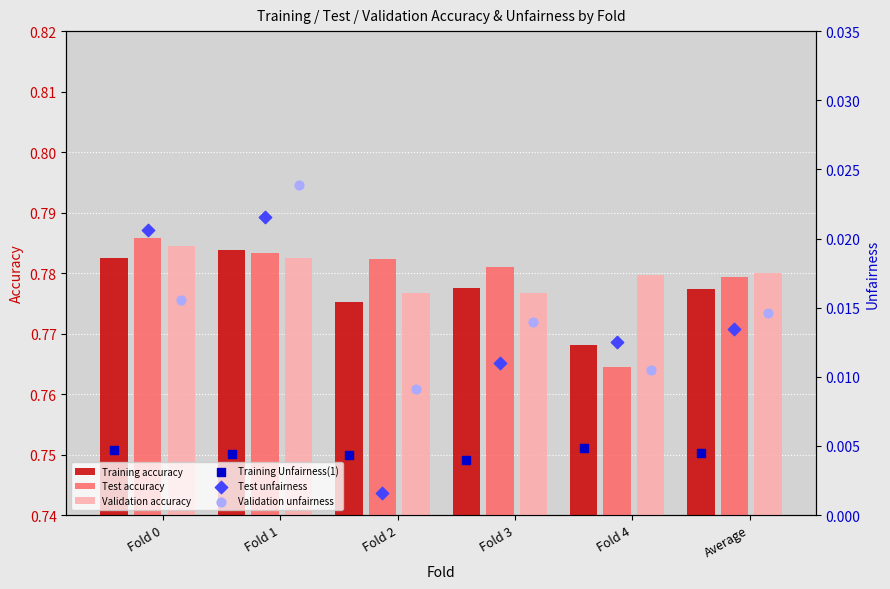

Which series has the widest spread of Y values?

Test accuracy